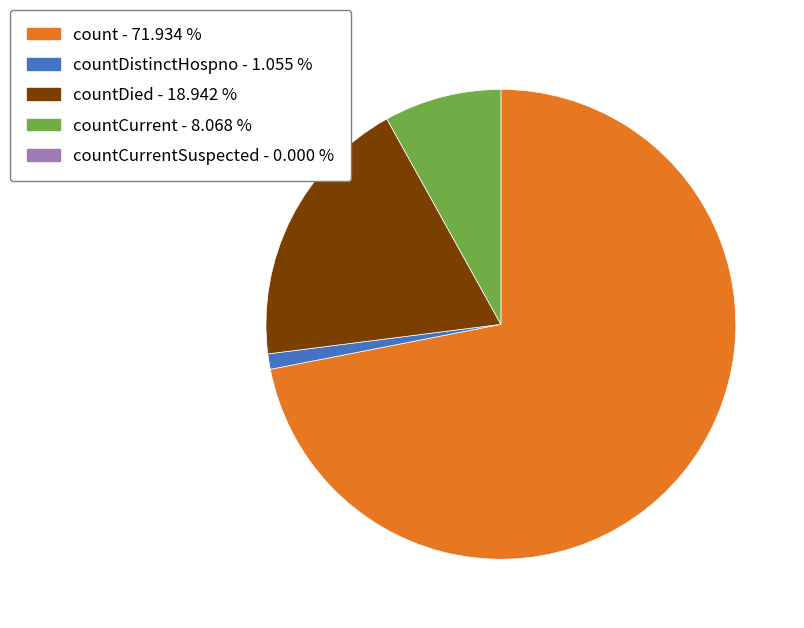

Is there any slice that represents more than half of the pie?

Yes